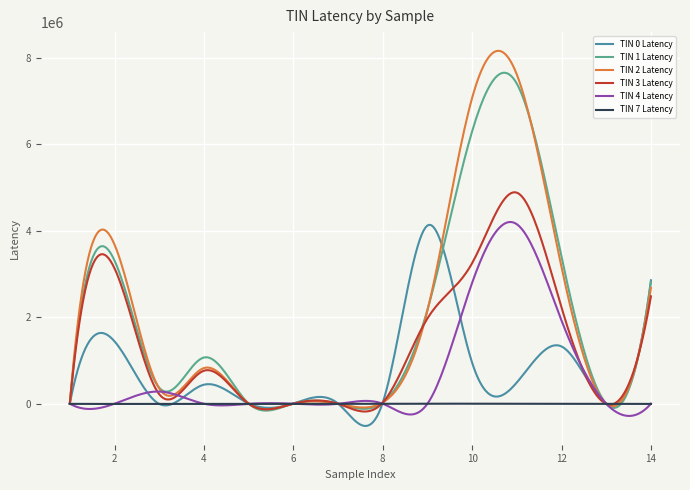

What is the sum of all TIN 2 Latency values?

27646947